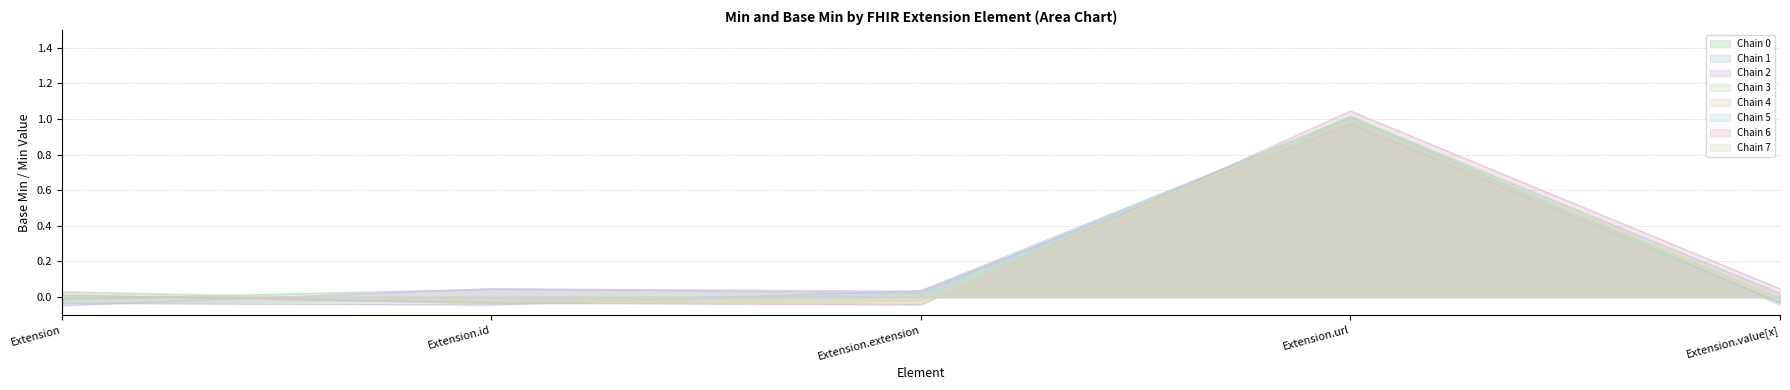

How many categories are shown in the chart?

5